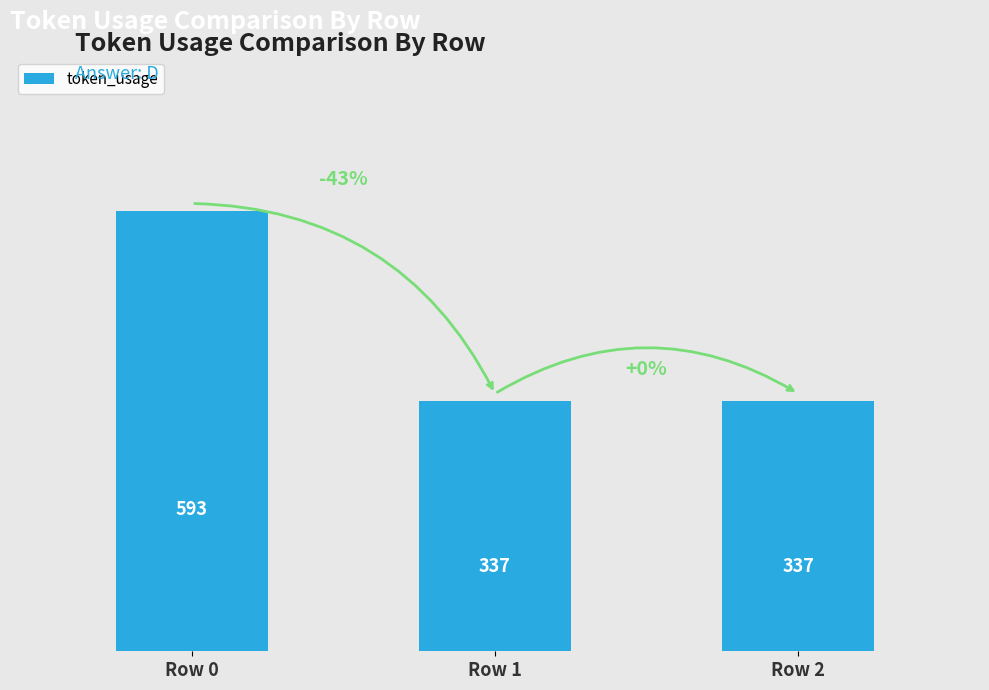

What is the average value?

422